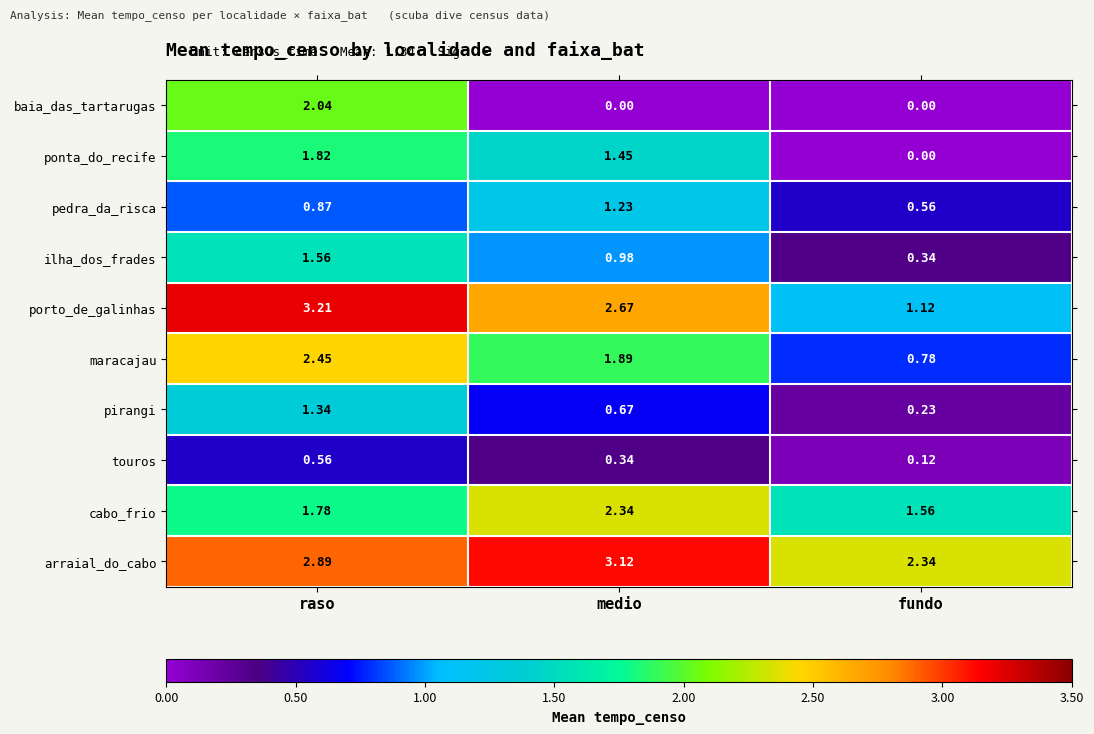

At which category is the sum across all series the highest?

raso